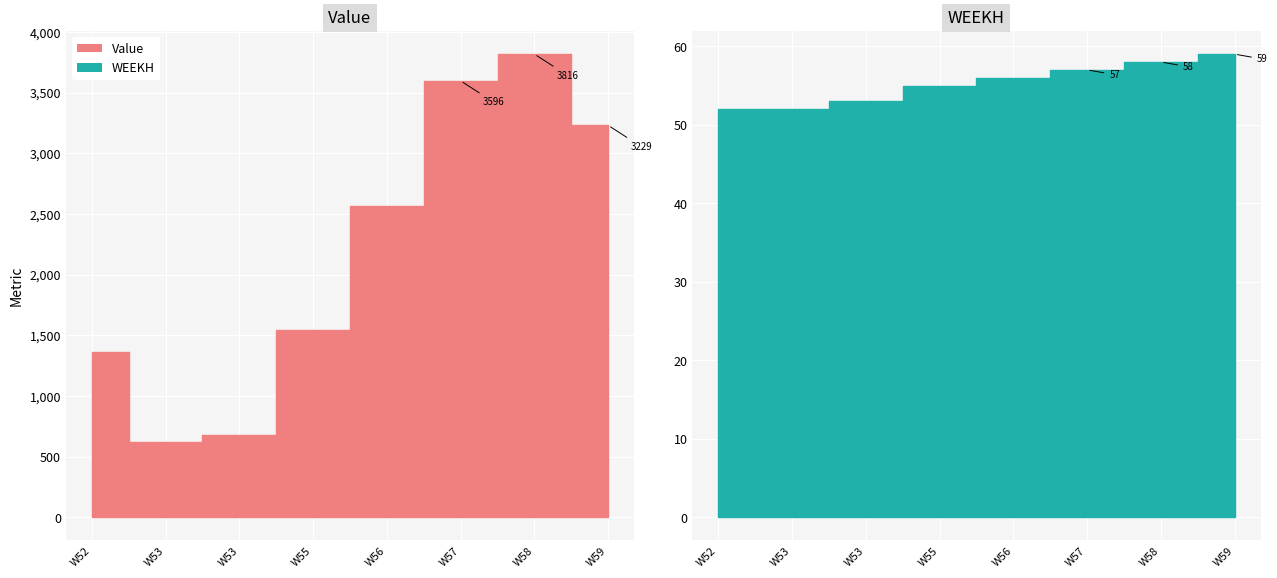

Which category has the lowest value across all series?

W52